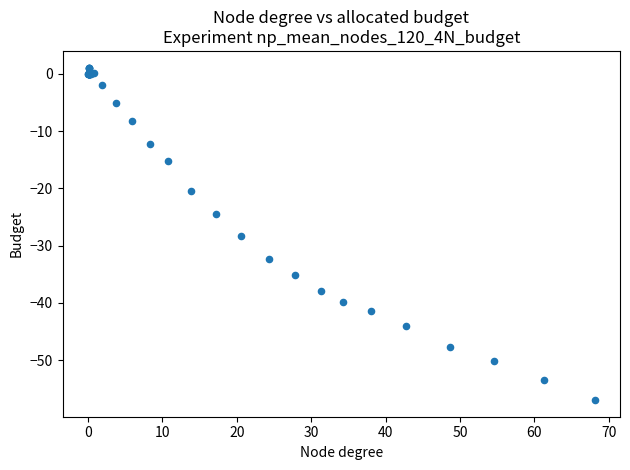

What Y value in the scatter plot is closest to -27?

-28.4